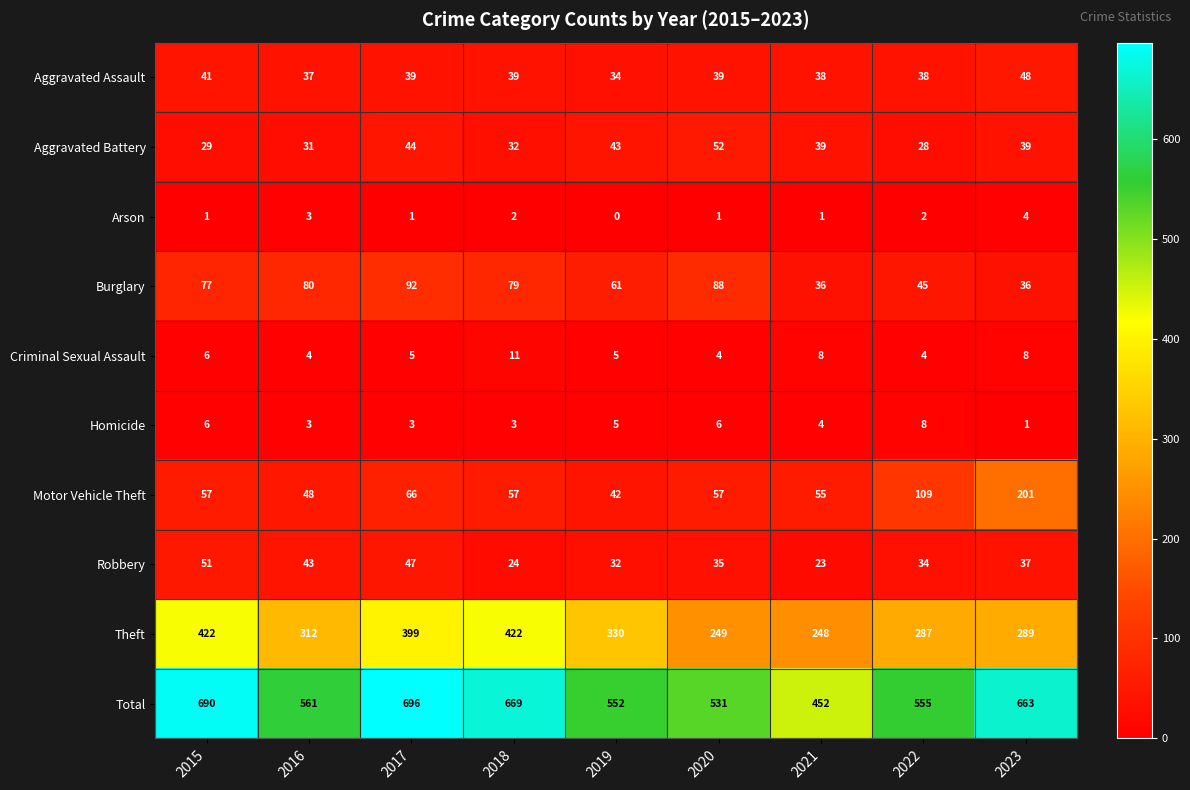

Between 2016 and 2019, which series saw the biggest shift?

Burglary